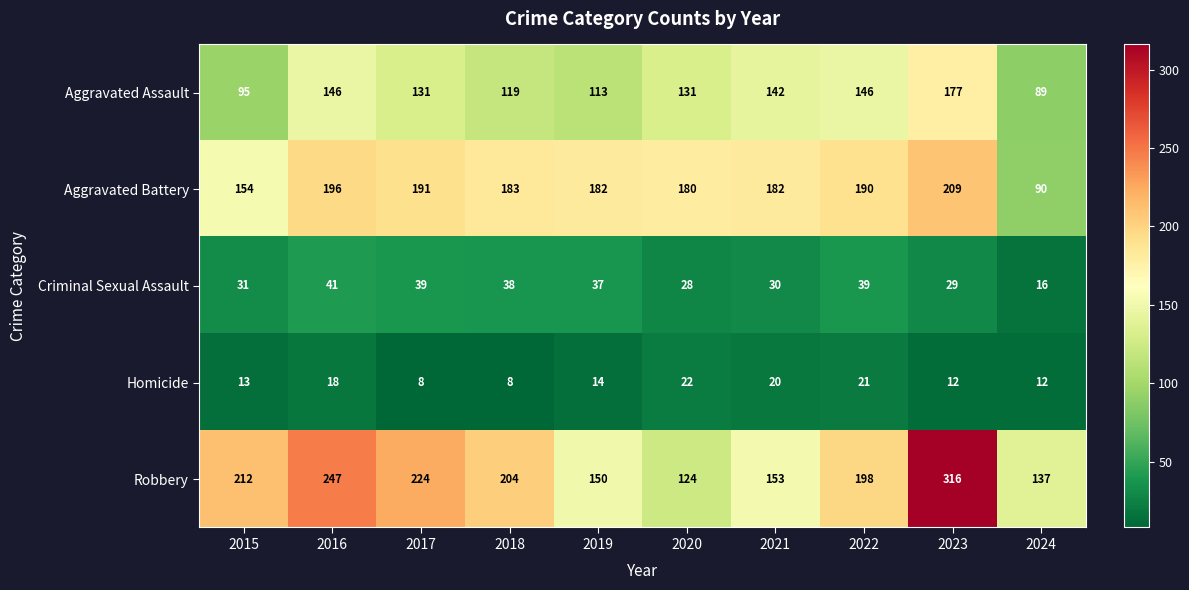

What is the lowest value of the Aggravated Battery series?

90